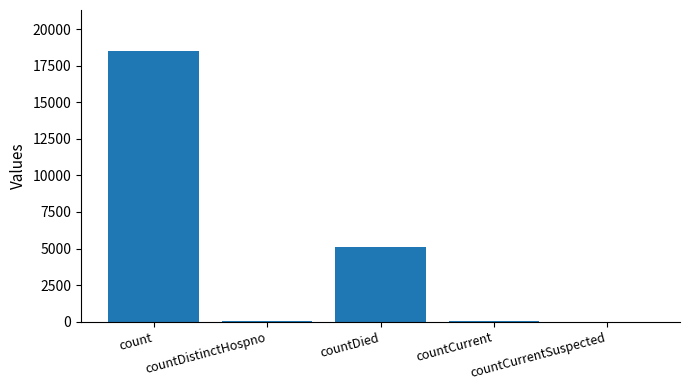

What is the maximum value shown in the chart?

18532